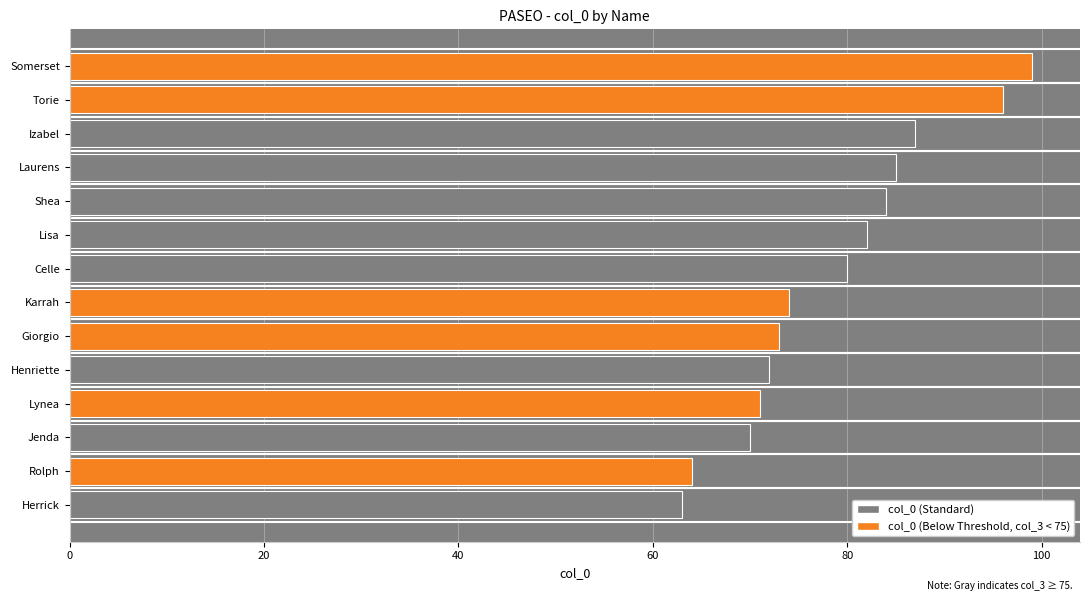

Reading bottom to top, what are all the values shown in this chart?

Herrick=63	Rolph=64	Jenda=70	Lynea=71	Henriette=72	Giorgio=73	Karrah=74	Celle=80	Lisa=82	Shea=84	Laurens=85	Izabel=87	Torie=96	Somerset=99